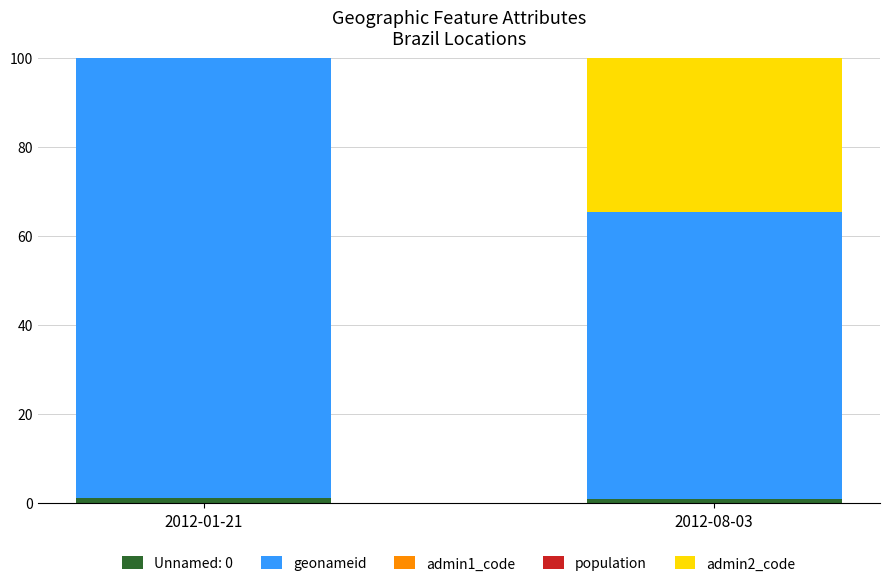

Are the bars horizontal?

No